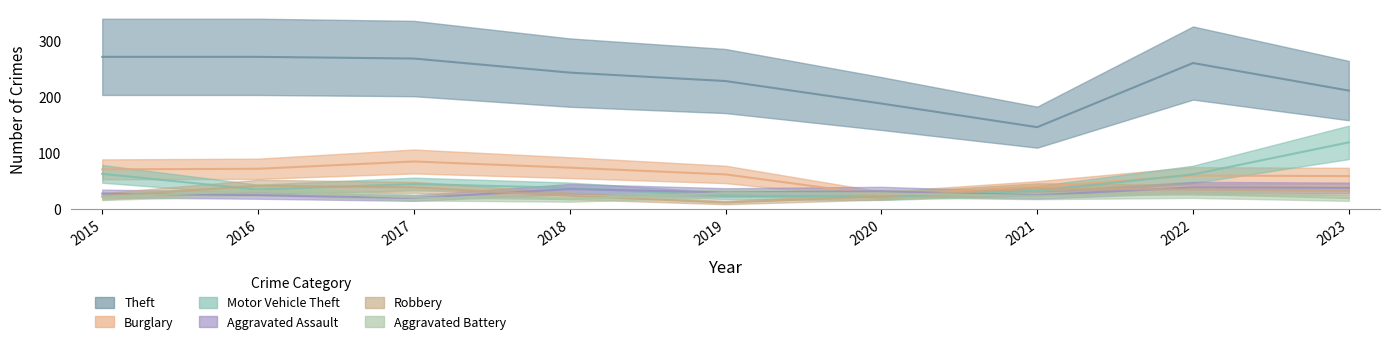

Where is Burglary nearest to the value 55?

2023